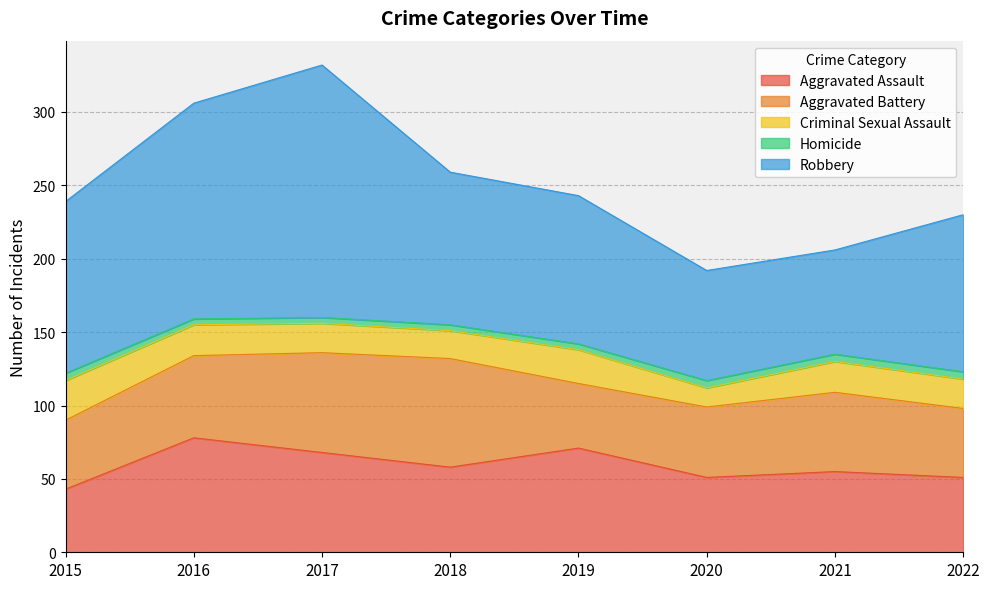

How many interior local peaks does the Criminal Sexual Assault series have?

2